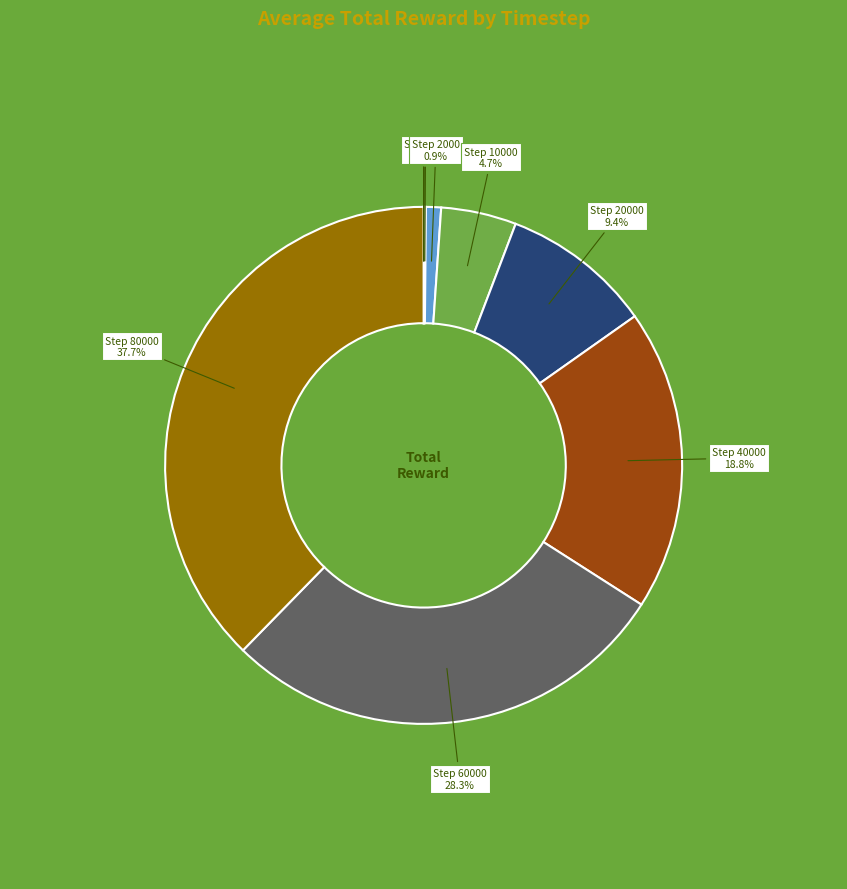

Does any single category account for the majority?

No